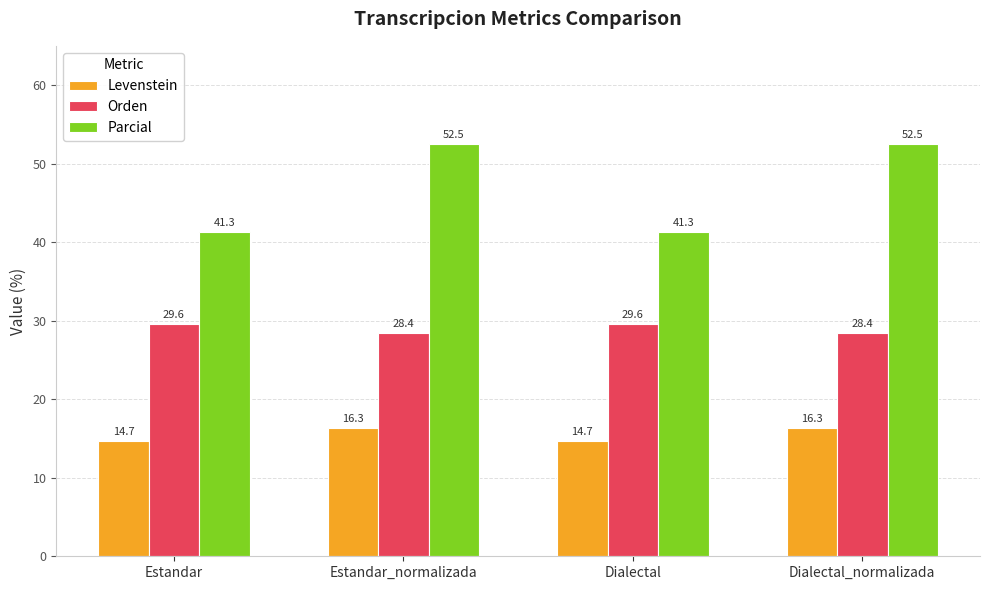

What is the value of the Parcial bar at the 2nd from the left?

52.5